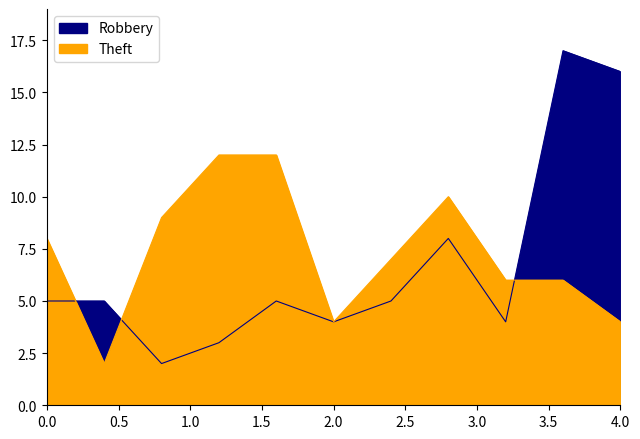

Does the chart display data point markers on the line(s)?

No